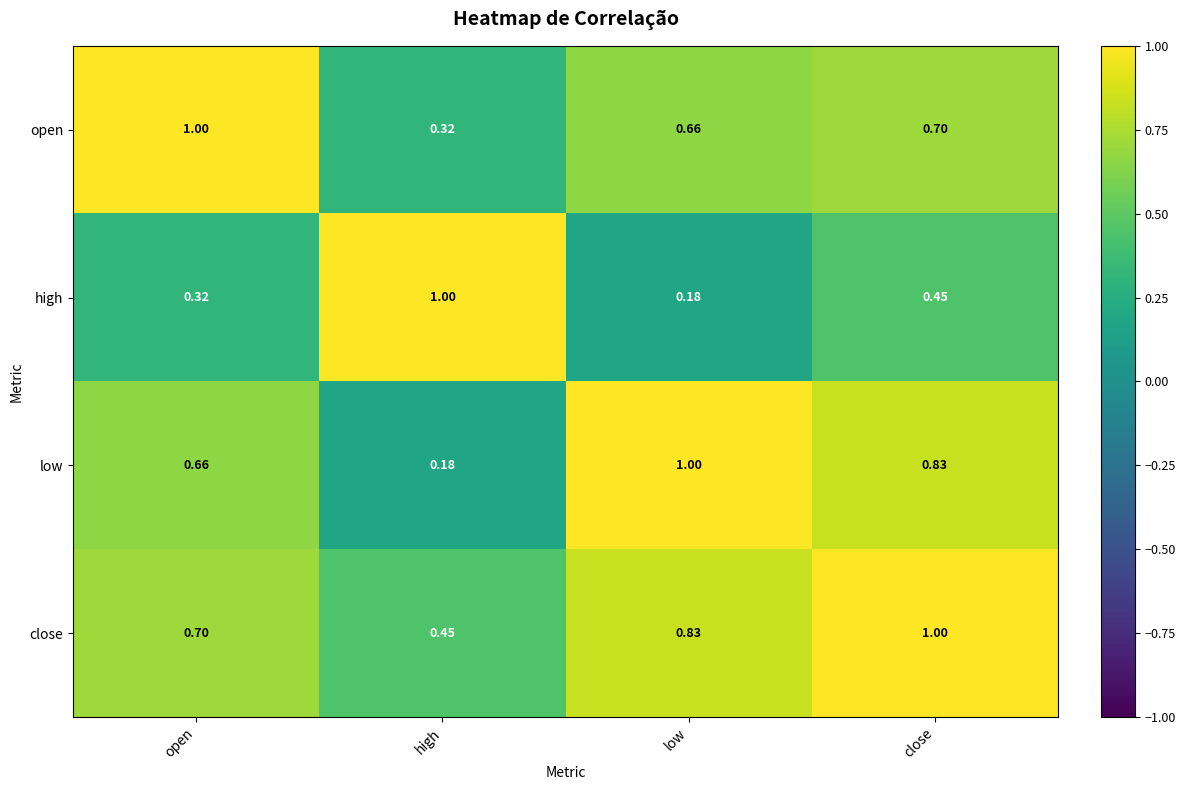

Rank the categories by close value from lowest to highest.

high, open, low, close